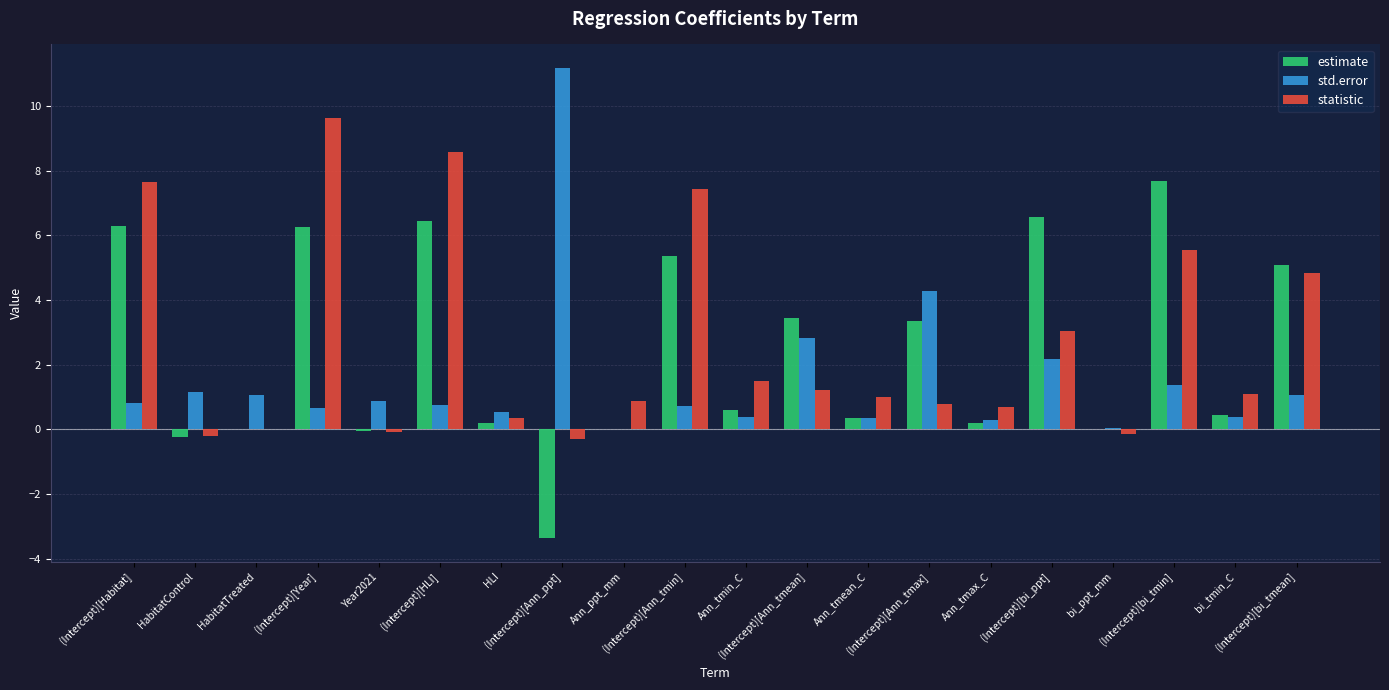

How many groups of bars are there?

20